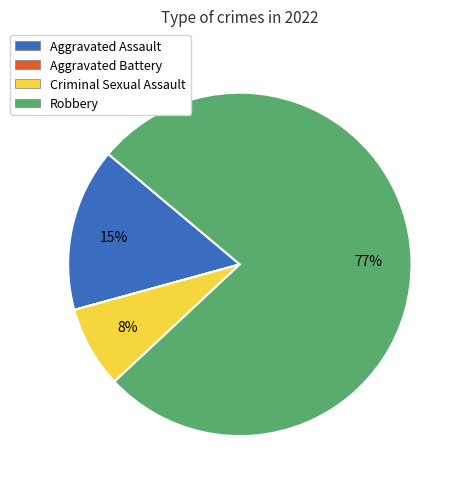

What percentage is the Aggravated Assault slice, to the nearest percent?

15%